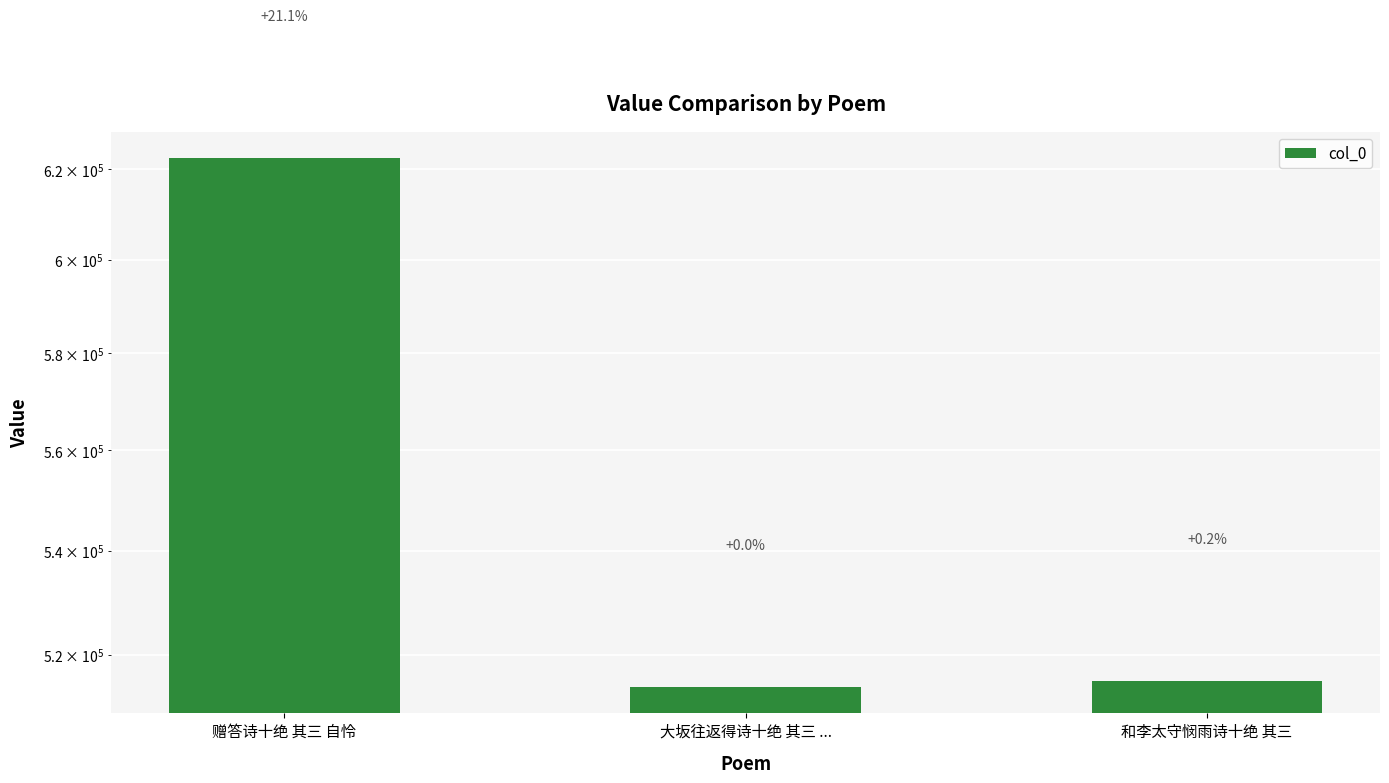

Reading right to left, what are all the values shown in this chart?

和李太守悯雨诗十绝 其三=515176	大坂往返得诗十绝 其三 ...=513992	赠答诗十绝 其三 自怜=622552